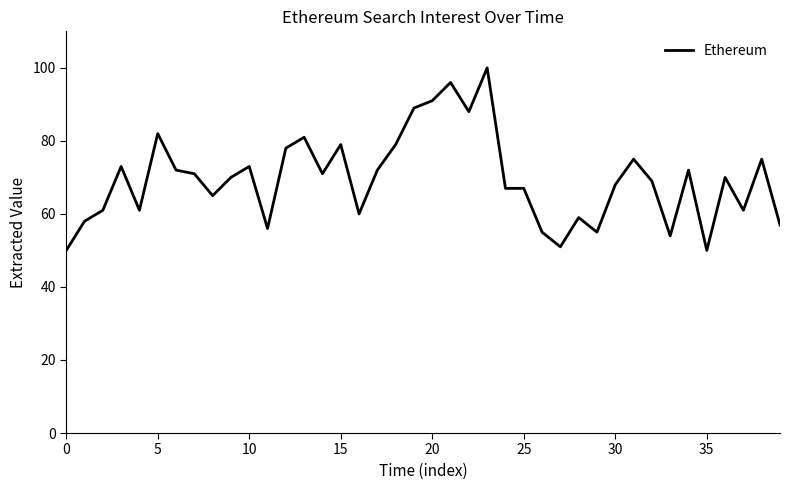

What is the smallest value displayed?

50